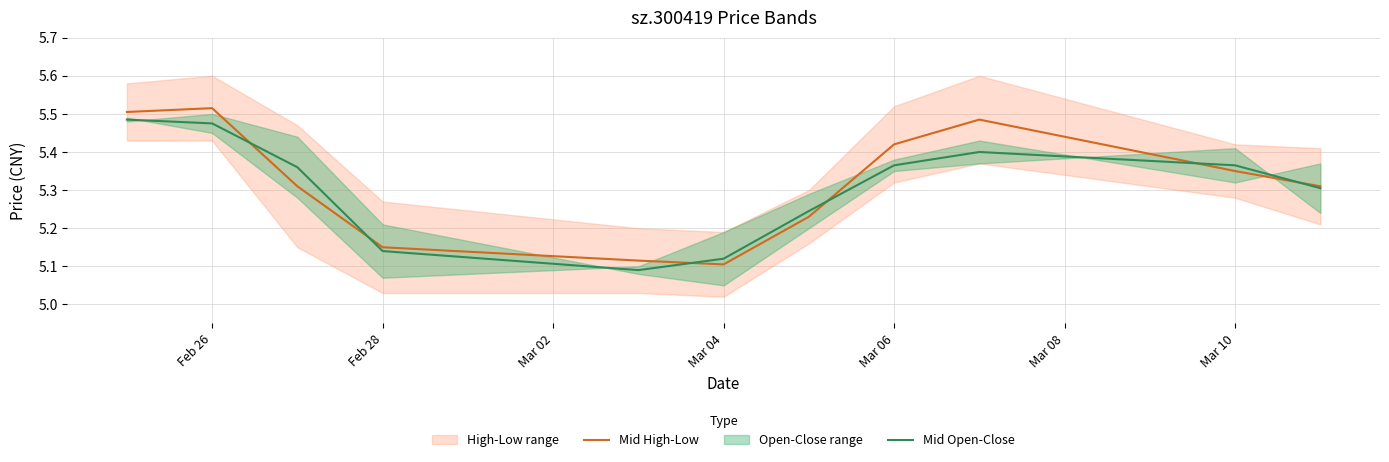

Which series has the largest range (max minus min)?

Mid High-Low